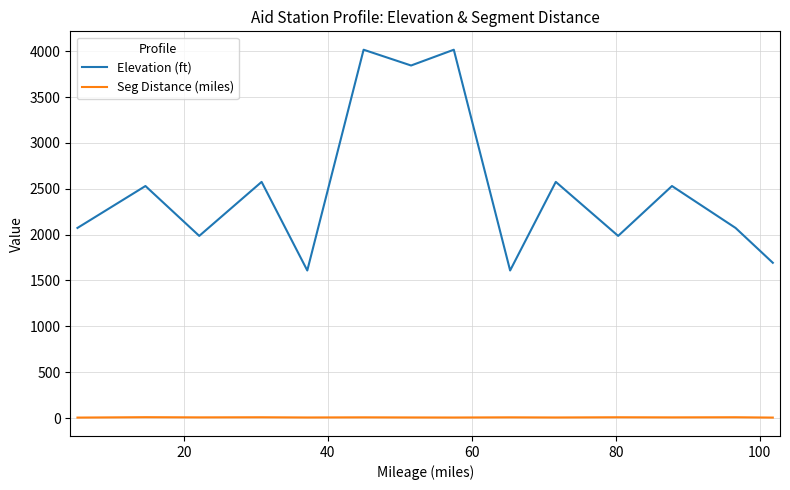

What is the difference between the maximum and minimum values in the Elevation (ft) series?

2407.0